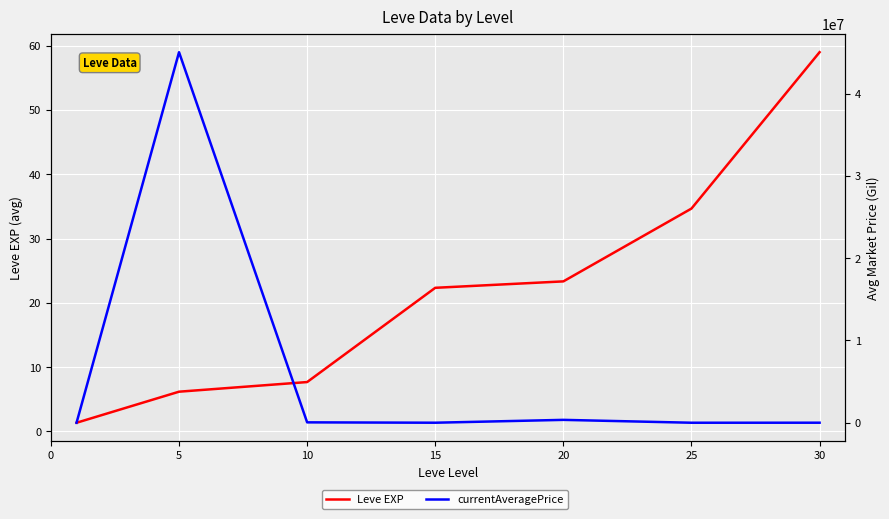

Is this an area chart (filled region under the line)?

No